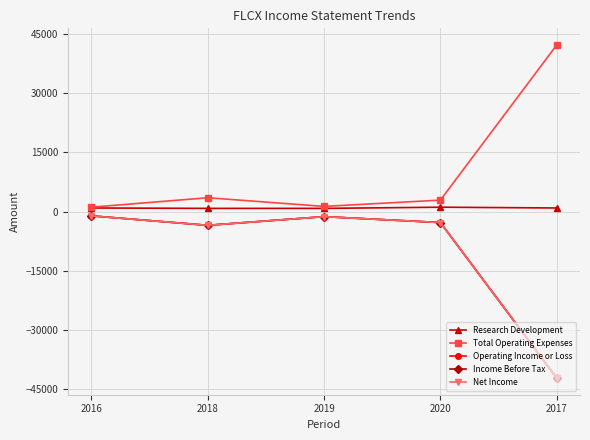

True or false: Net Income has more than 0 interior local peaks.

True